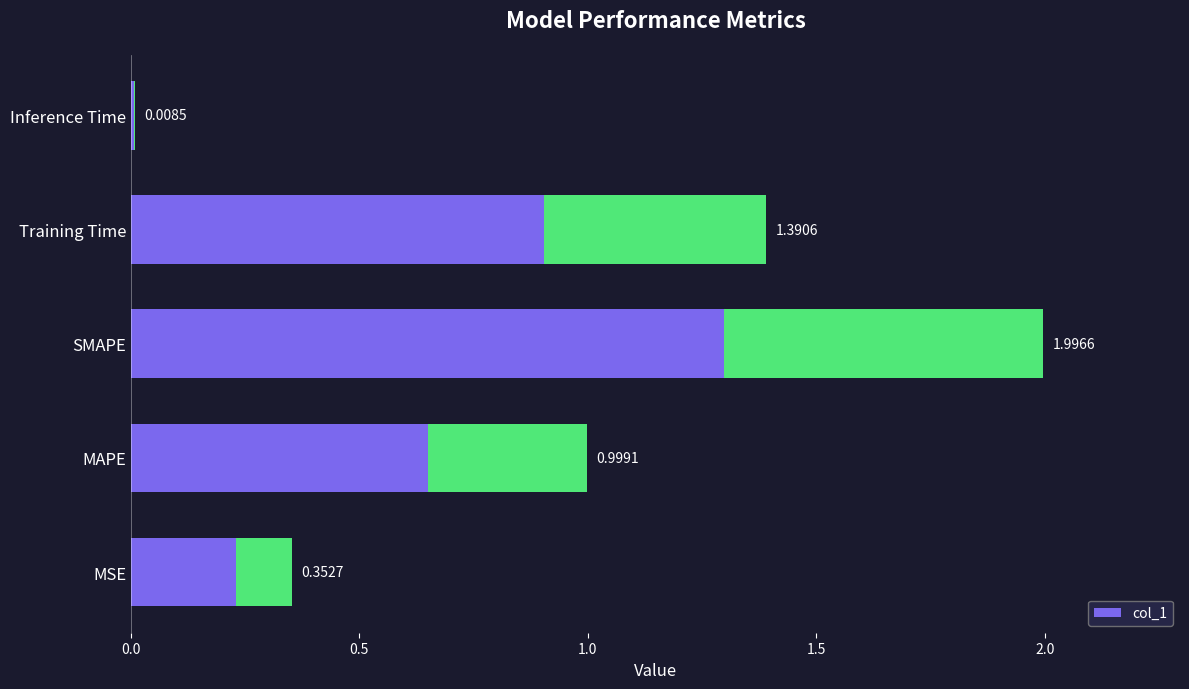

Is it true that the value at SMAPE is 1.1?

False